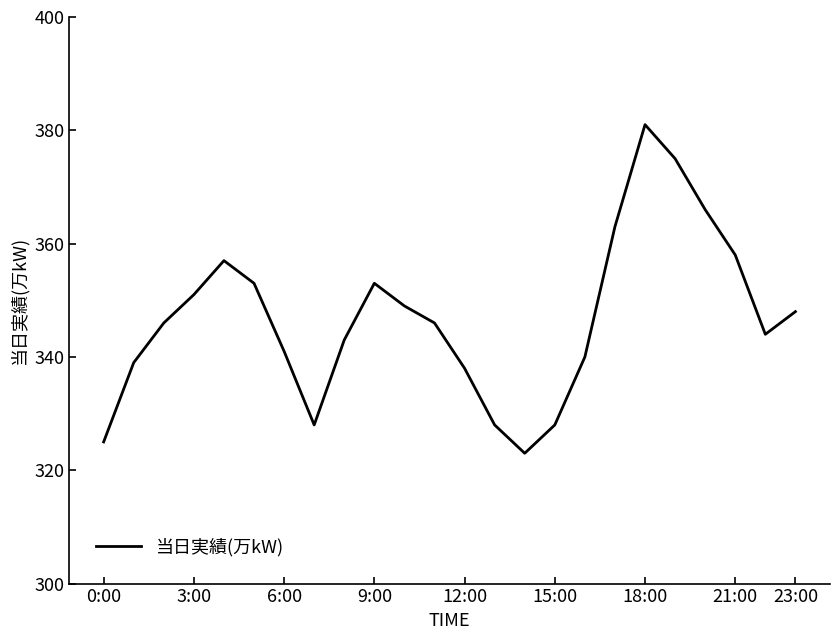

What is the maximum value shown in the chart?

381